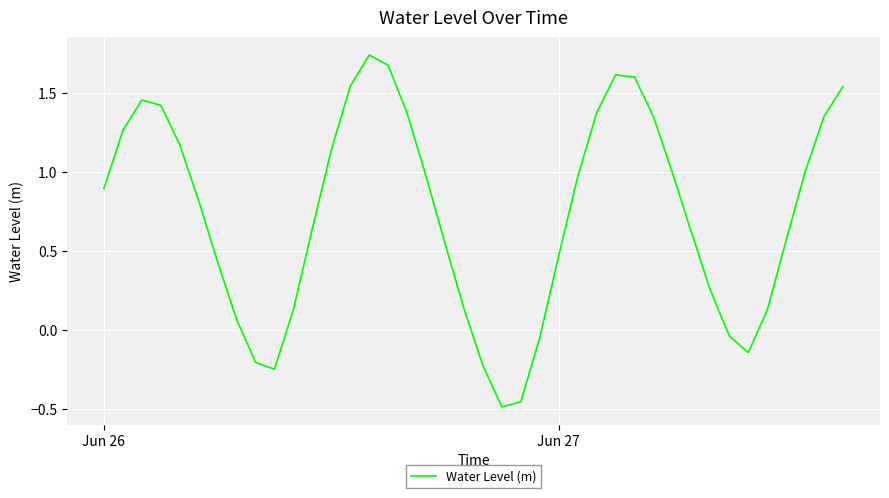

What is the difference between the second highest and minimum values?

2.2